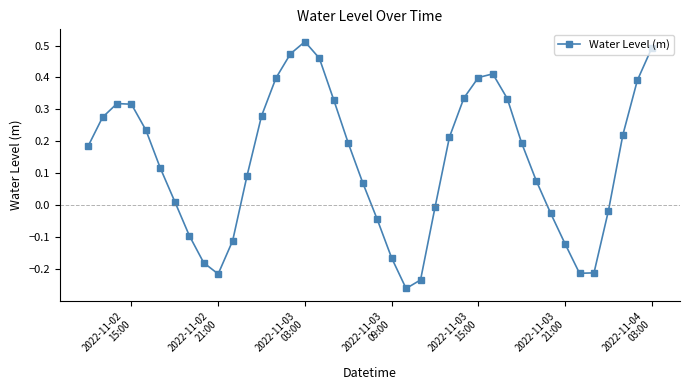

True or false: there are more than 1 points higher than both neighbors.

True